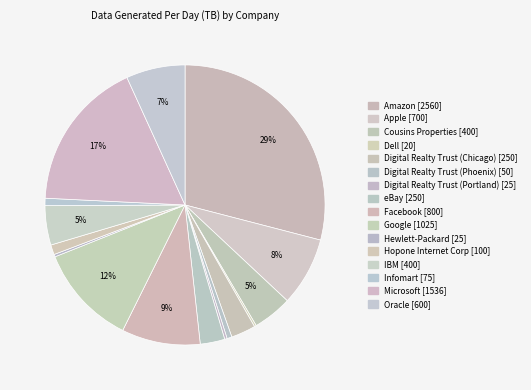

True or false: IBM accounts for 15% of the total.

False